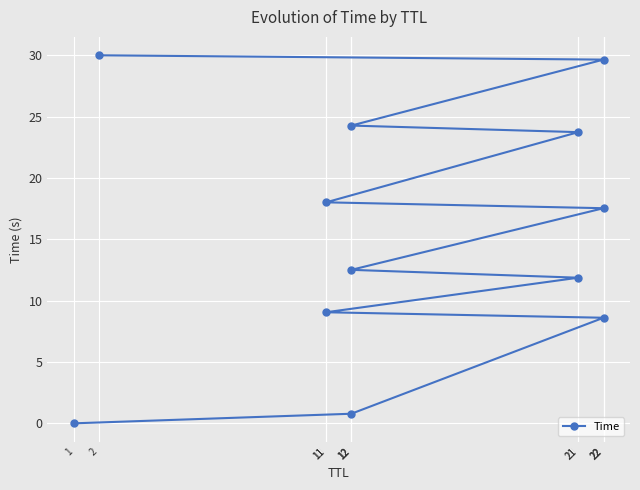

Approximately how many times larger is the value at 21 compared to 21?

0.5